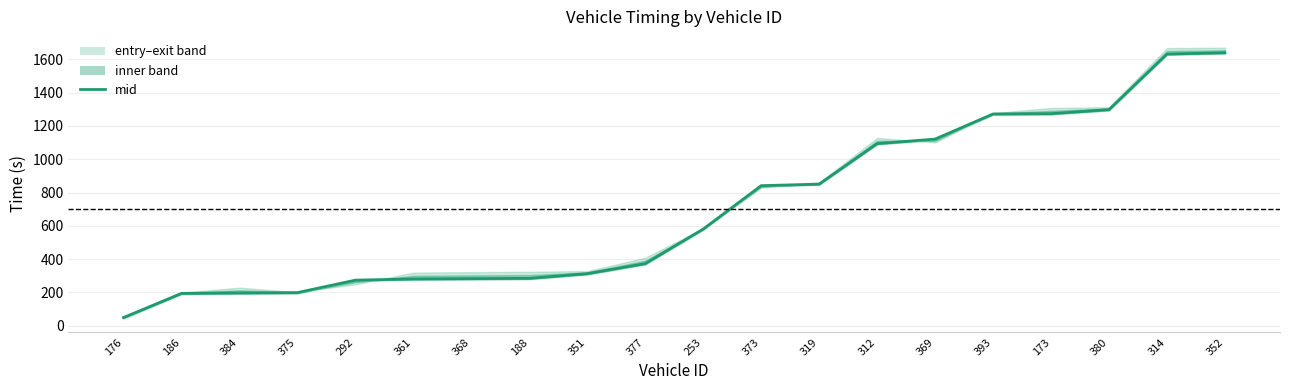

Reading left to right, list all the values displayed in this chart.

176=48.2	186=193.5	384=196.4	375=198.3	292=273.2	361=280.3	368=282.2	188=284.0	351=312.2	377=372.5	253=580.3	373=841.2	319=850.5	312=1094.0	369=1121.2	393=1272.2	173=1274.1	380=1298.3	314=1632.4	352=1640.4